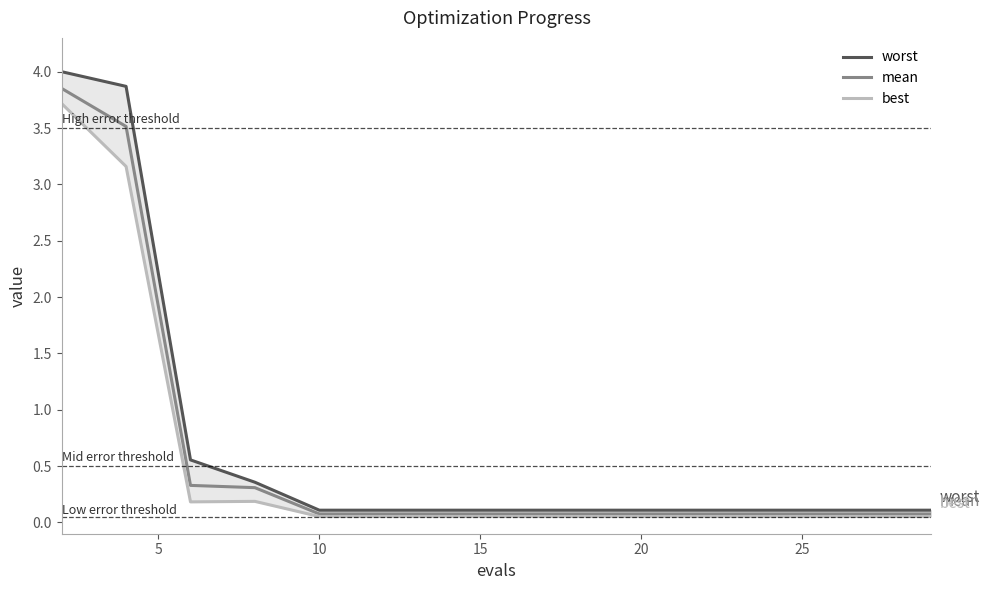

What is the difference between the maximum and second lowest values in the best series?

3.7